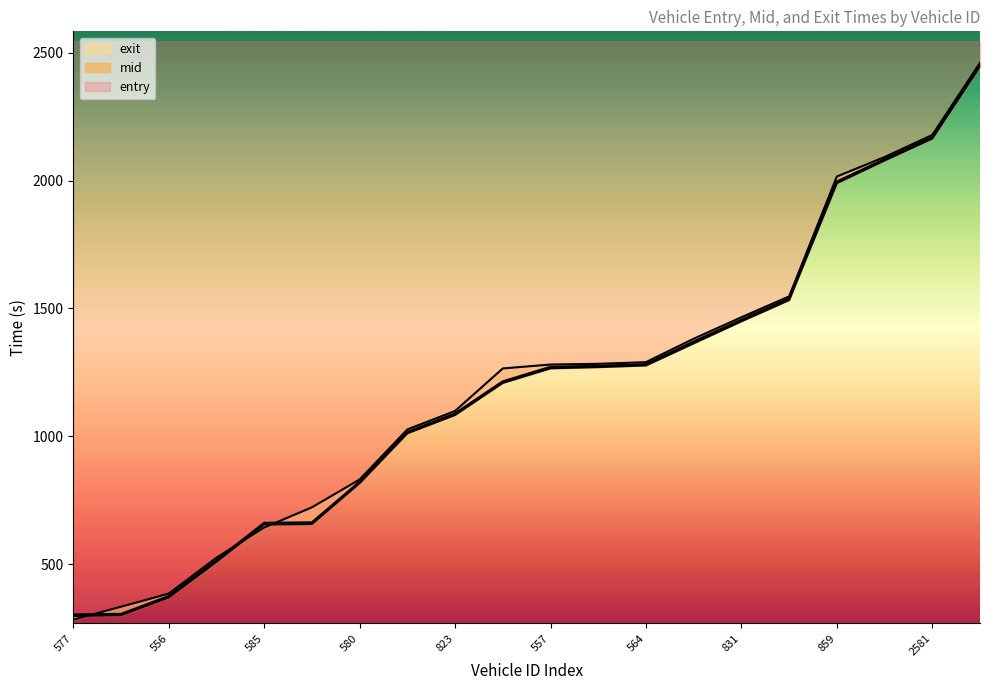

At which label does mid reach its peak?

2585